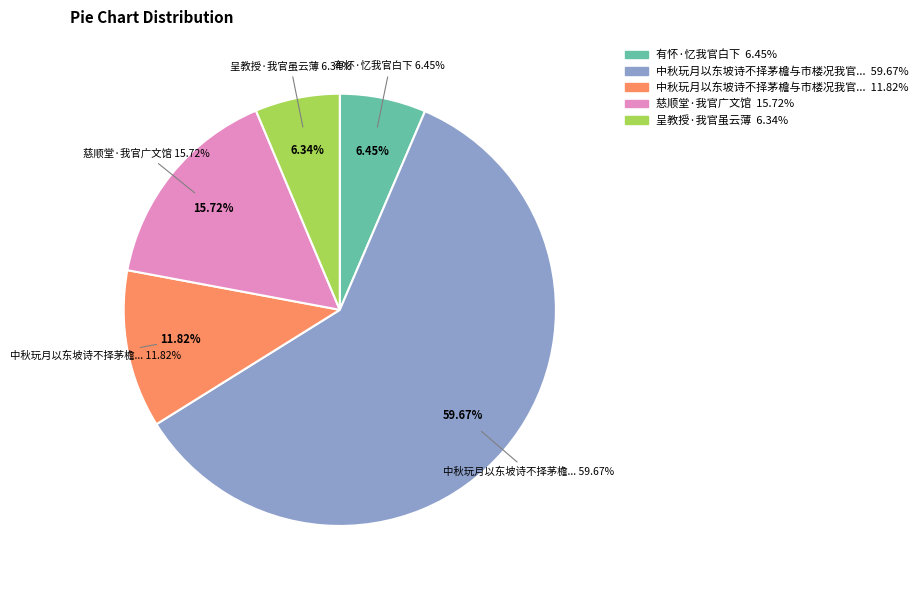

Count the number of slices in the pie.

5